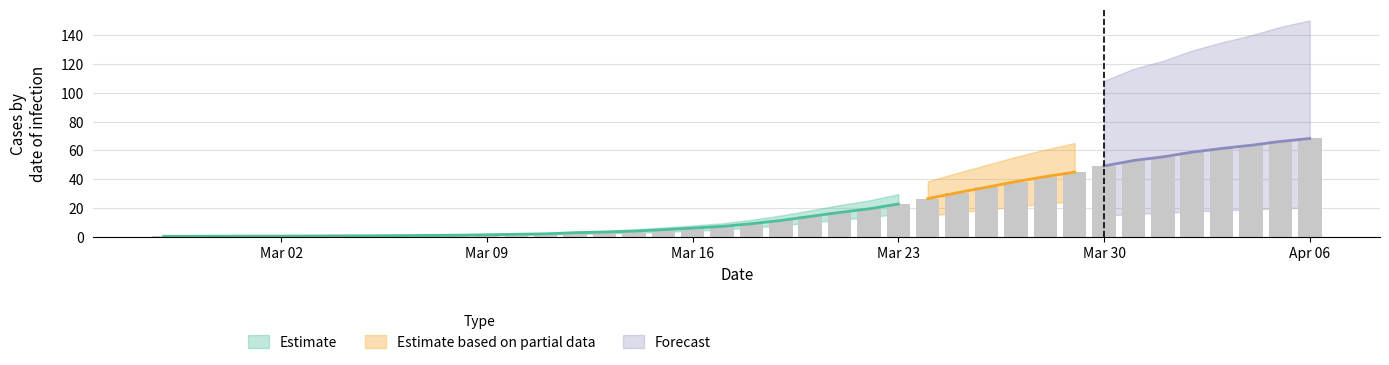

What is the sum of all values?

828.3